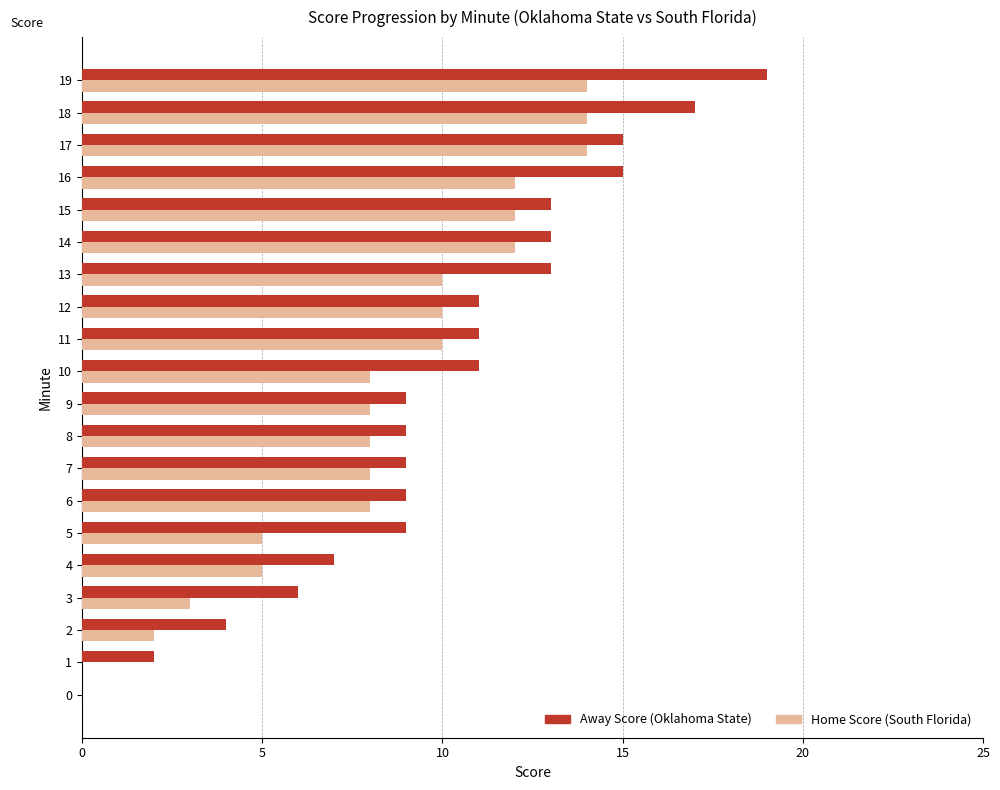

What is the total value across all series at 16?

27